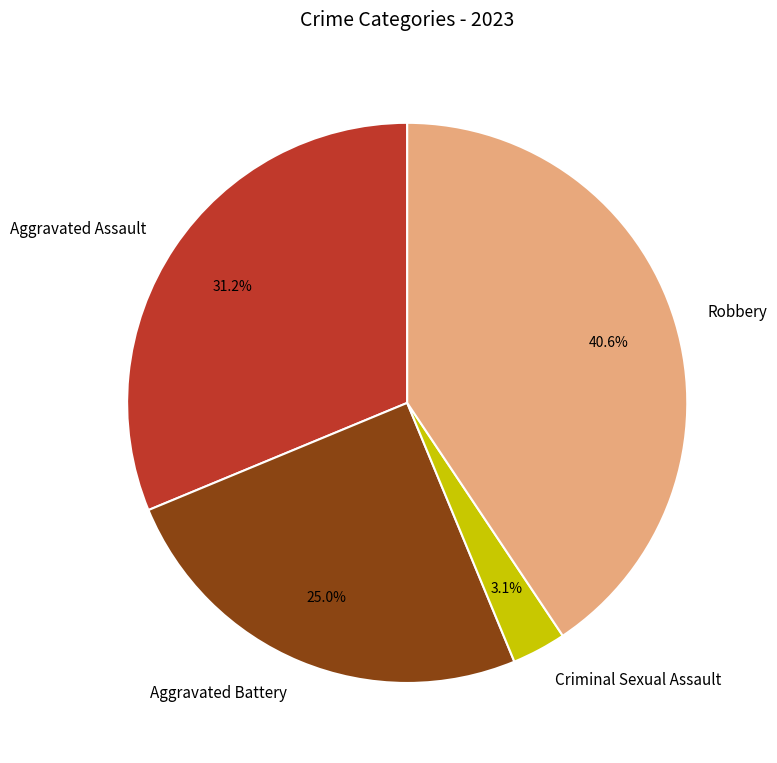

How many segments does this pie chart have?

4